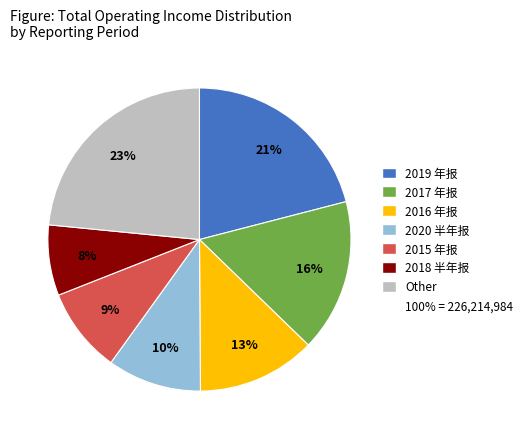

Is there any slice that represents more than half of the pie?

No